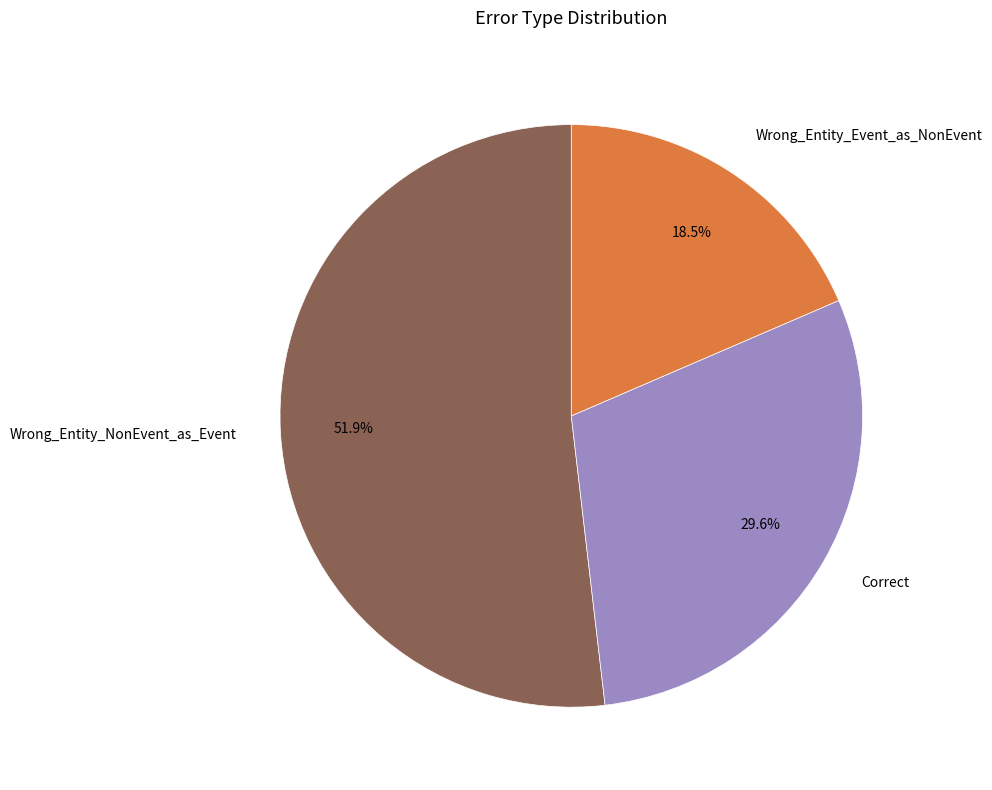

How many segments does this pie chart have?

3